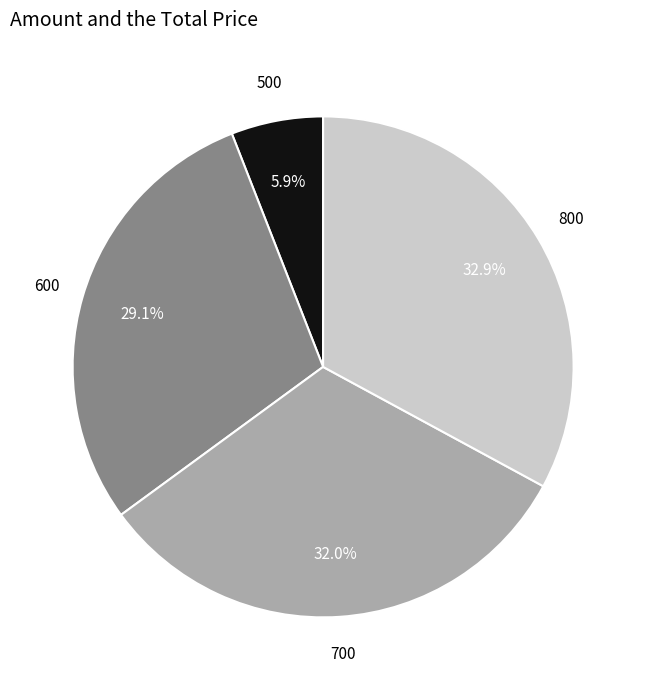

Does any single category account for the majority?

No